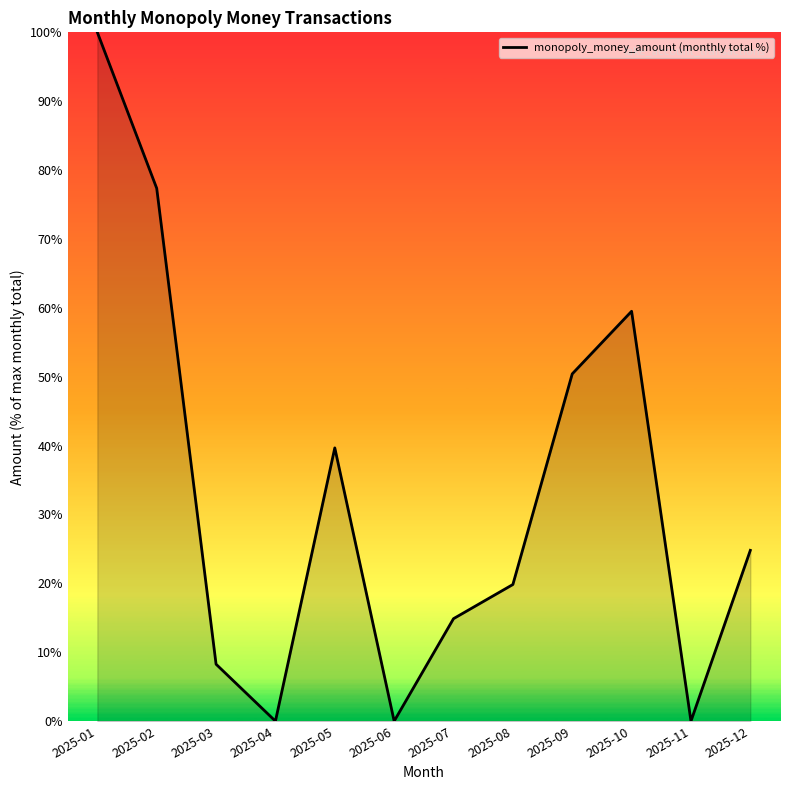

What is the maximum value shown in the chart?

100.0